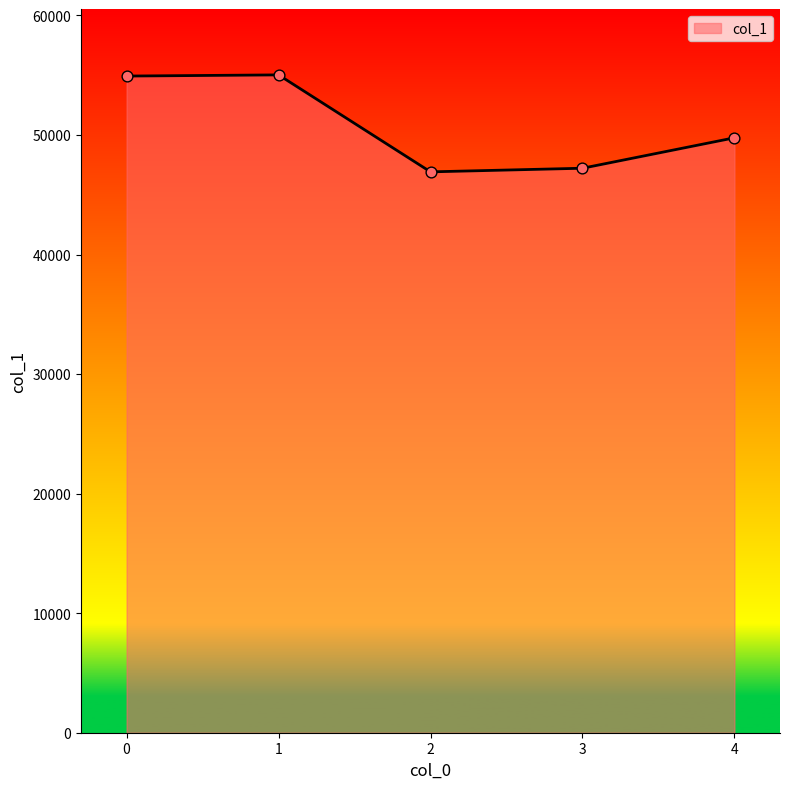

Between 1 and 3, which is larger?

1